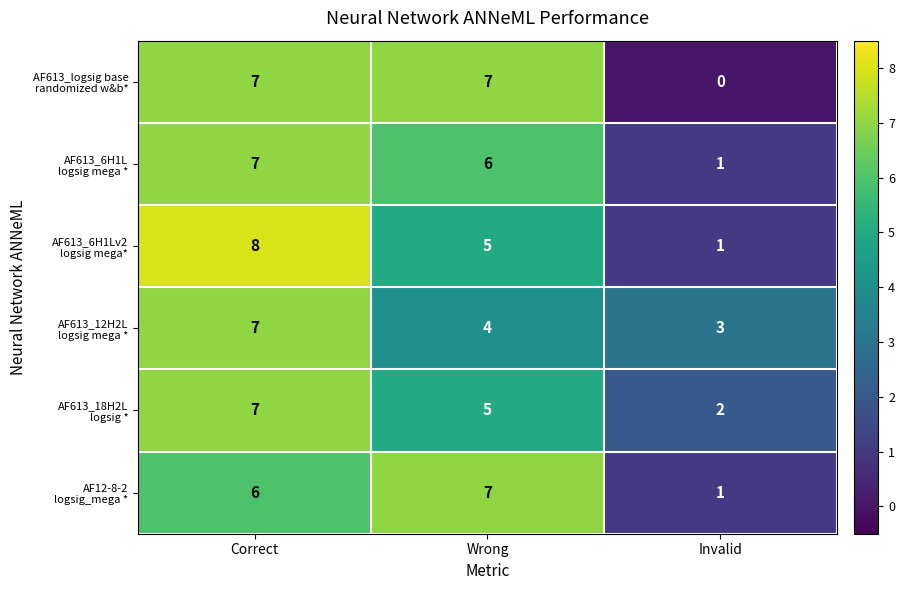

What is the greatest value displayed?

8